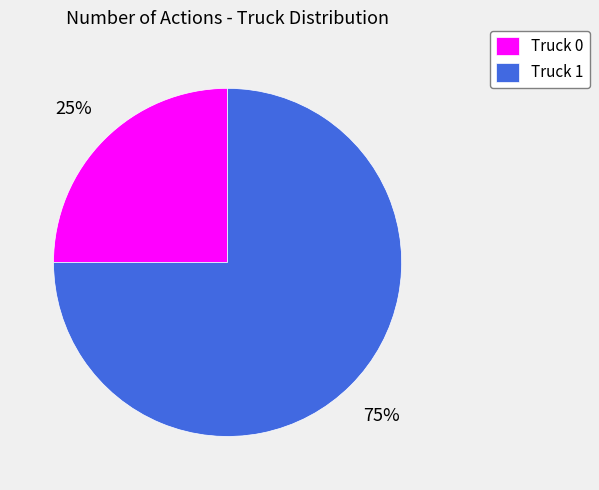

The Truck 0 slice represents 38% of the pie. True or false?

False